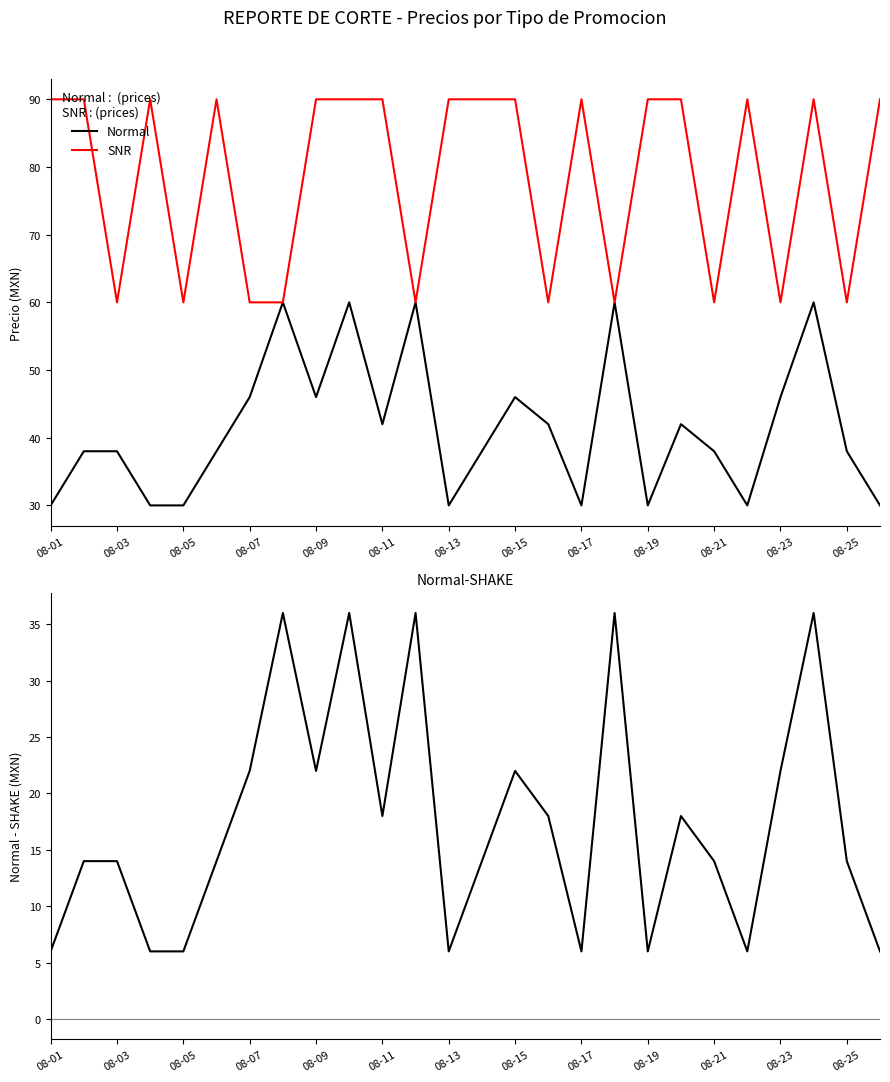

The SNR series shows 95 at 08-21. True or false?

False